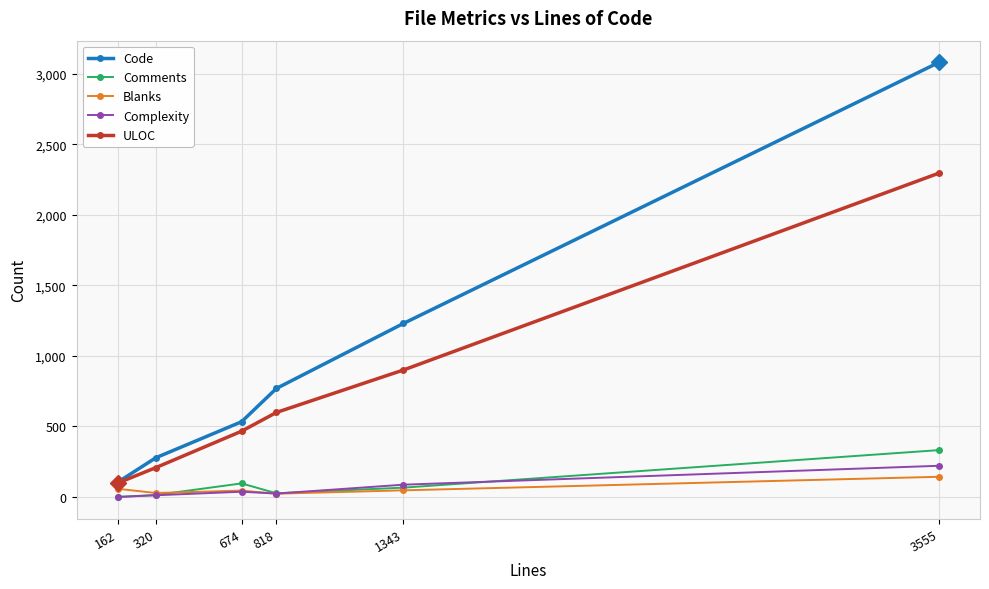

Rank the series by their maximum value, from lowest to highest.

Blanks, Complexity, Comments, ULOC, Code